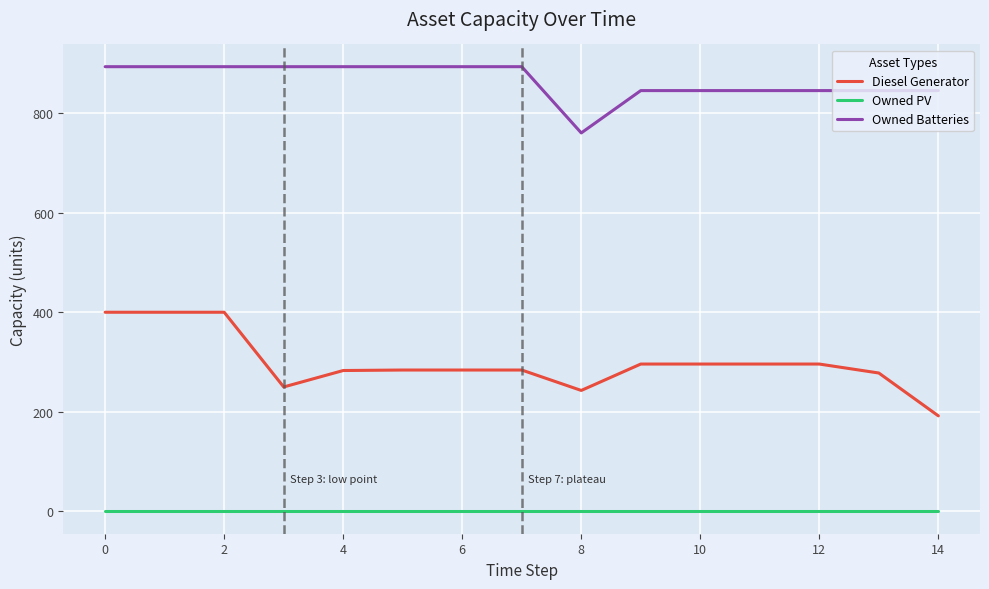

List the series in order of their peak value, lowest first.

Owned PV, Diesel Generator, Owned Batteries